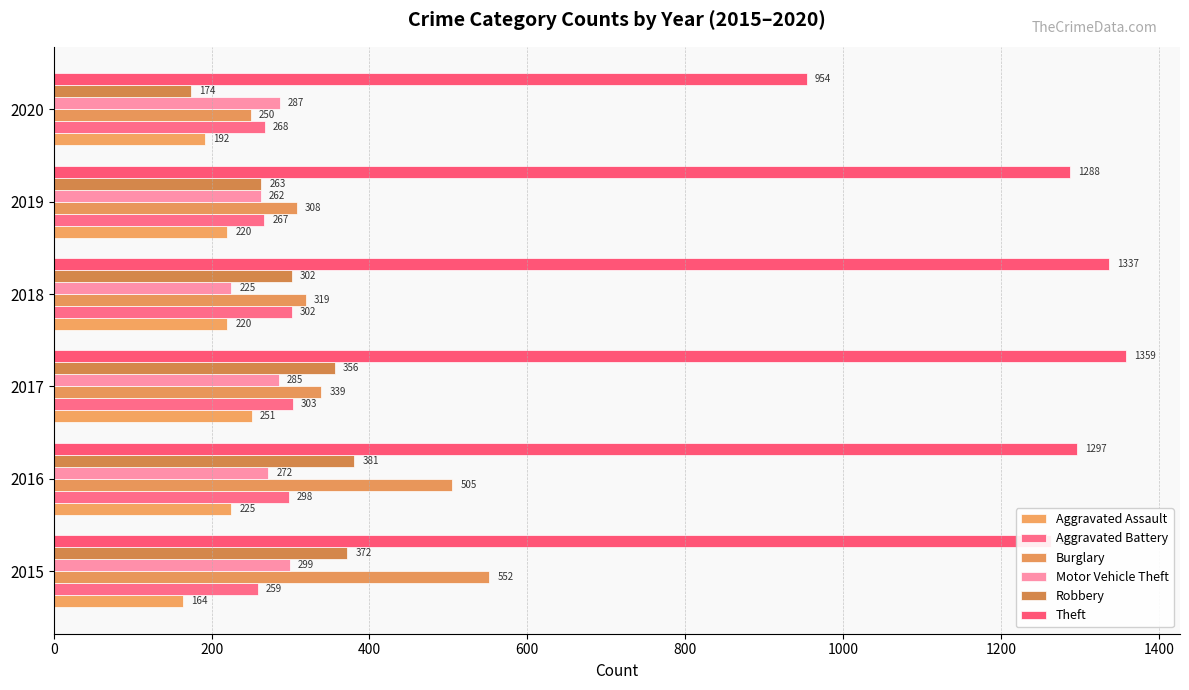

Count the number of data series in this chart.

6